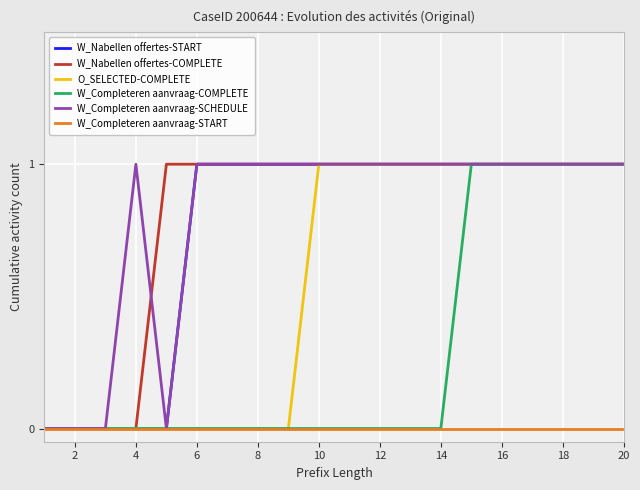

Count the number of categories in the chart.

20